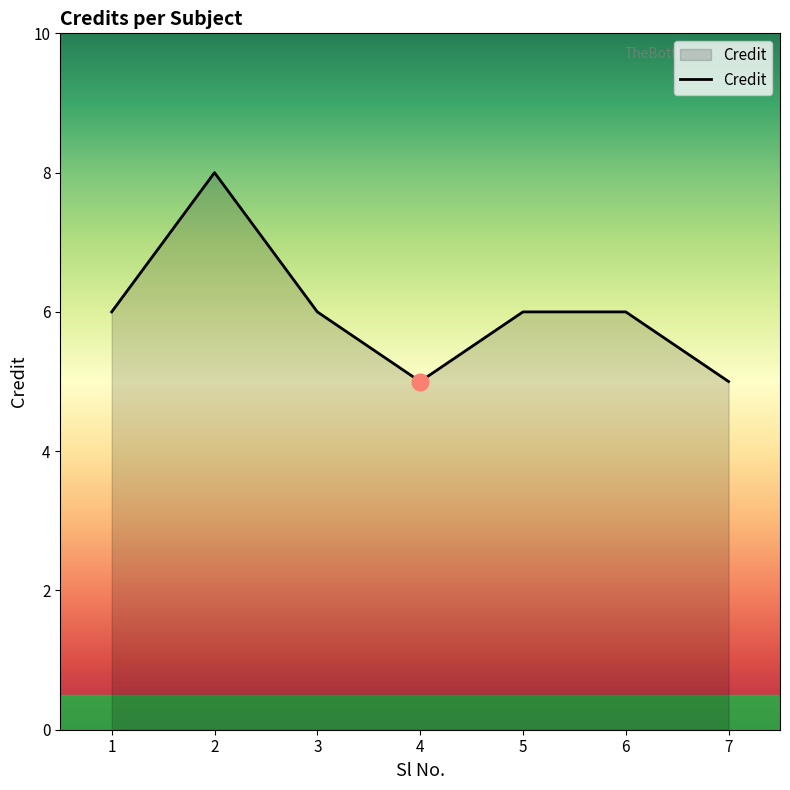

Which category has the highest value across all series?

2